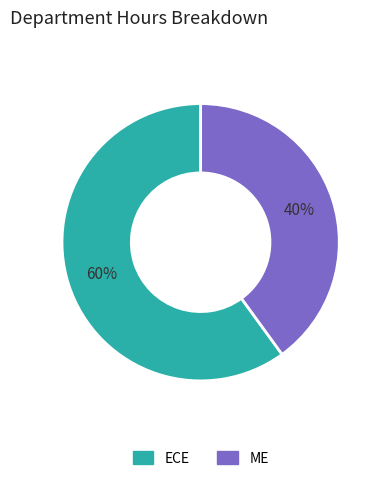

Does ECE represent more than half of the total?

Yes